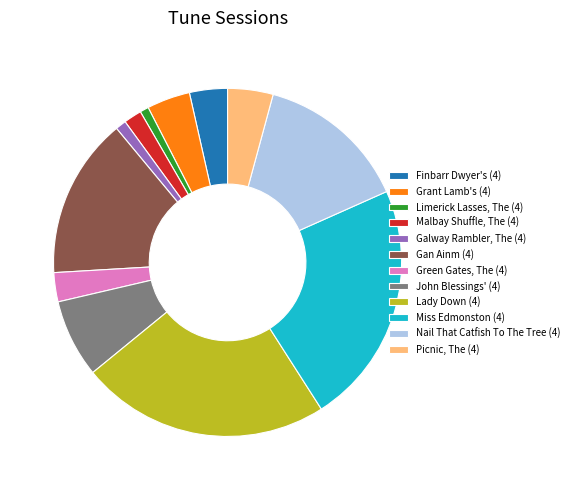

Between Finbarr Dwyer's (4) and Limerick Lasses, The (4), which is larger?

Finbarr Dwyer's (4)